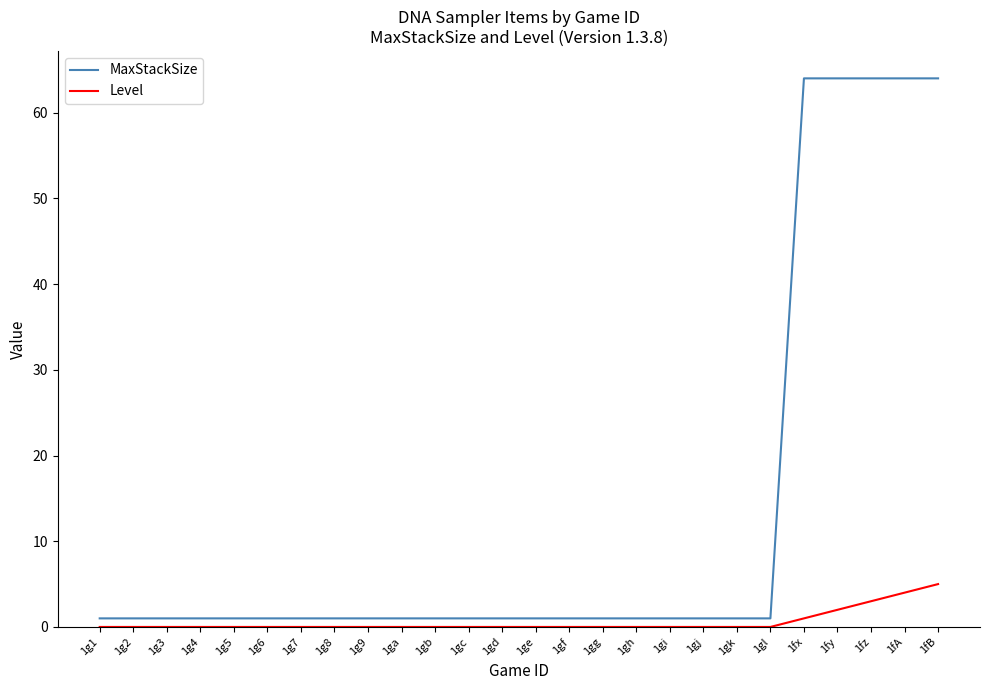

List the series in order of their overall mean, highest first.

MaxStackSize, Level